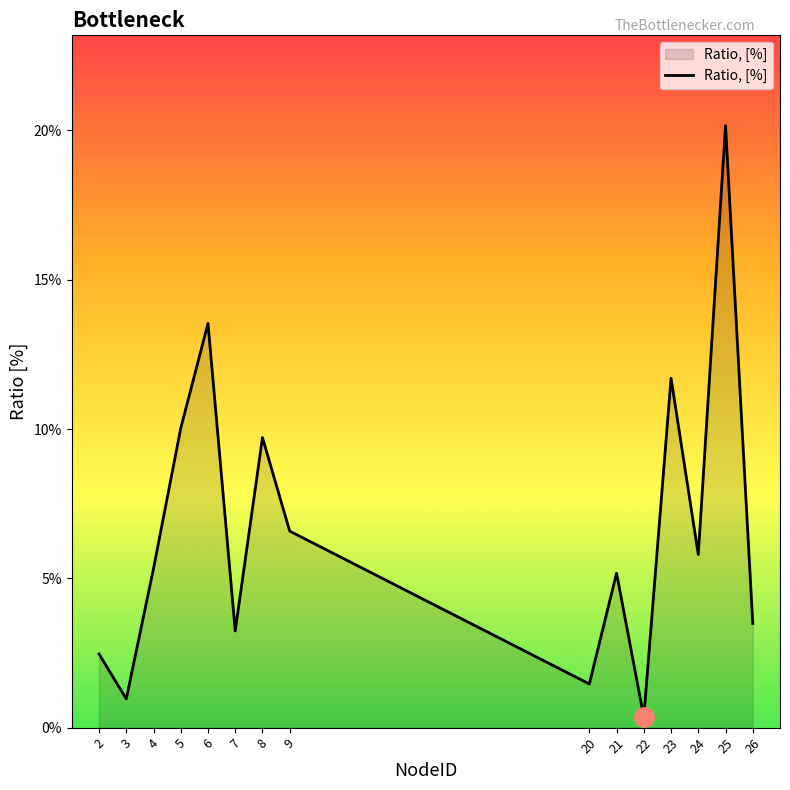

What is the value of the 5th point from the left?

0.1